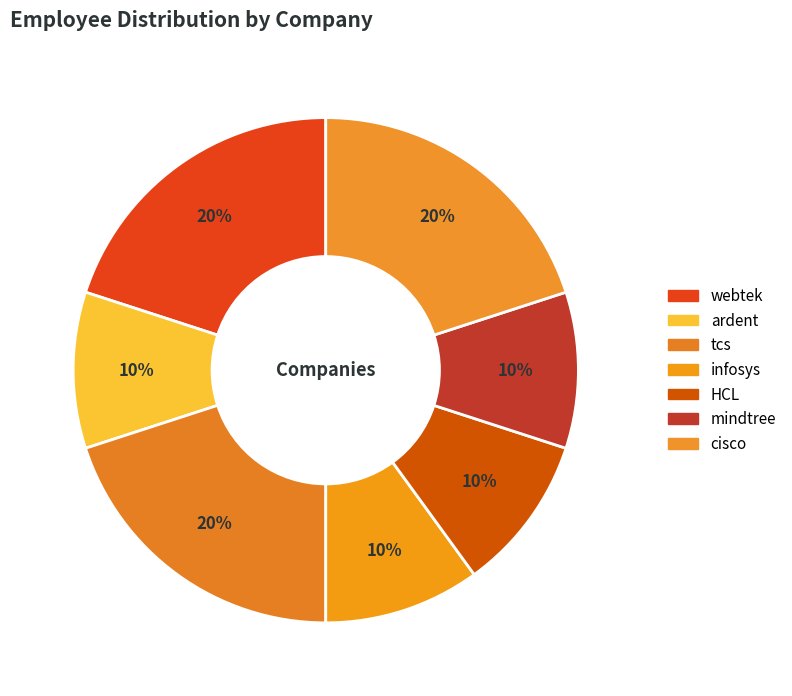

What is the largest slice in the pie chart?

webtek